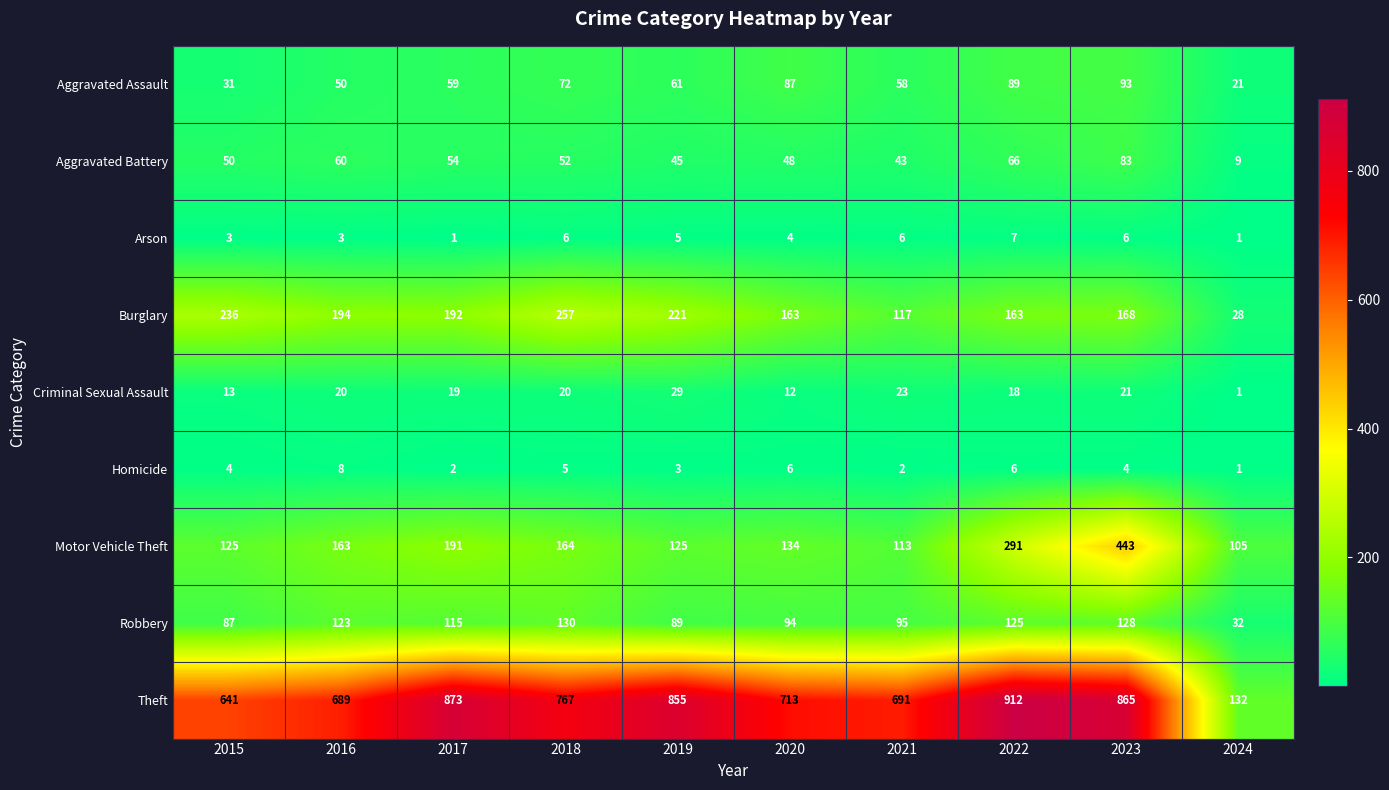

How many categories are shown in the chart?

10